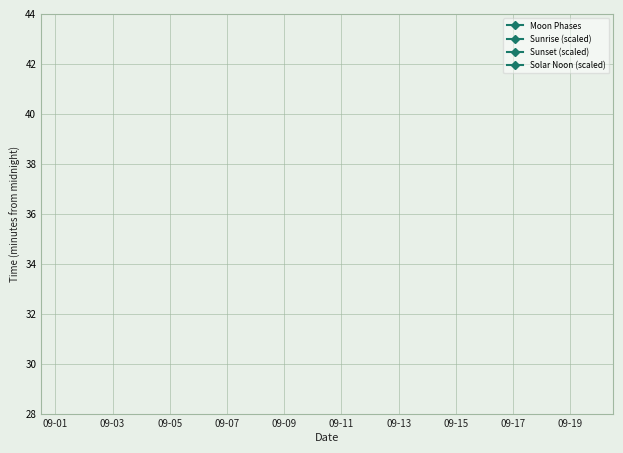

How many series are shown in this chart?

4